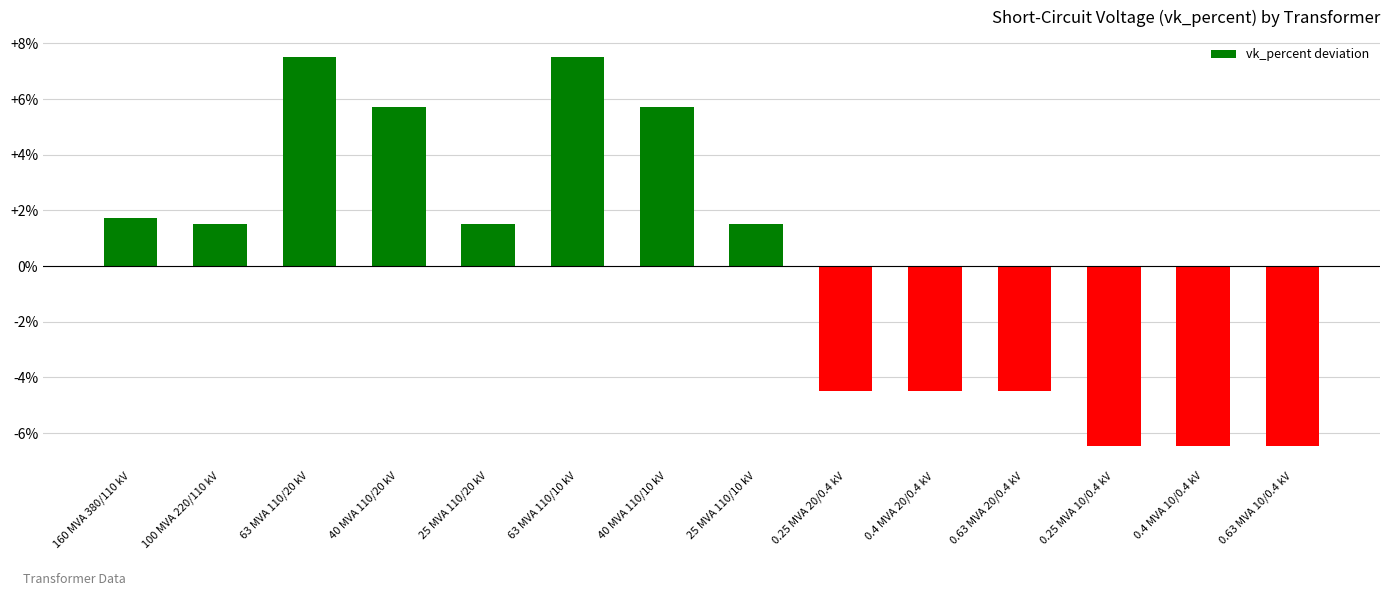

At which label does the data first exceed 1?

160 MVA 380/110 kV